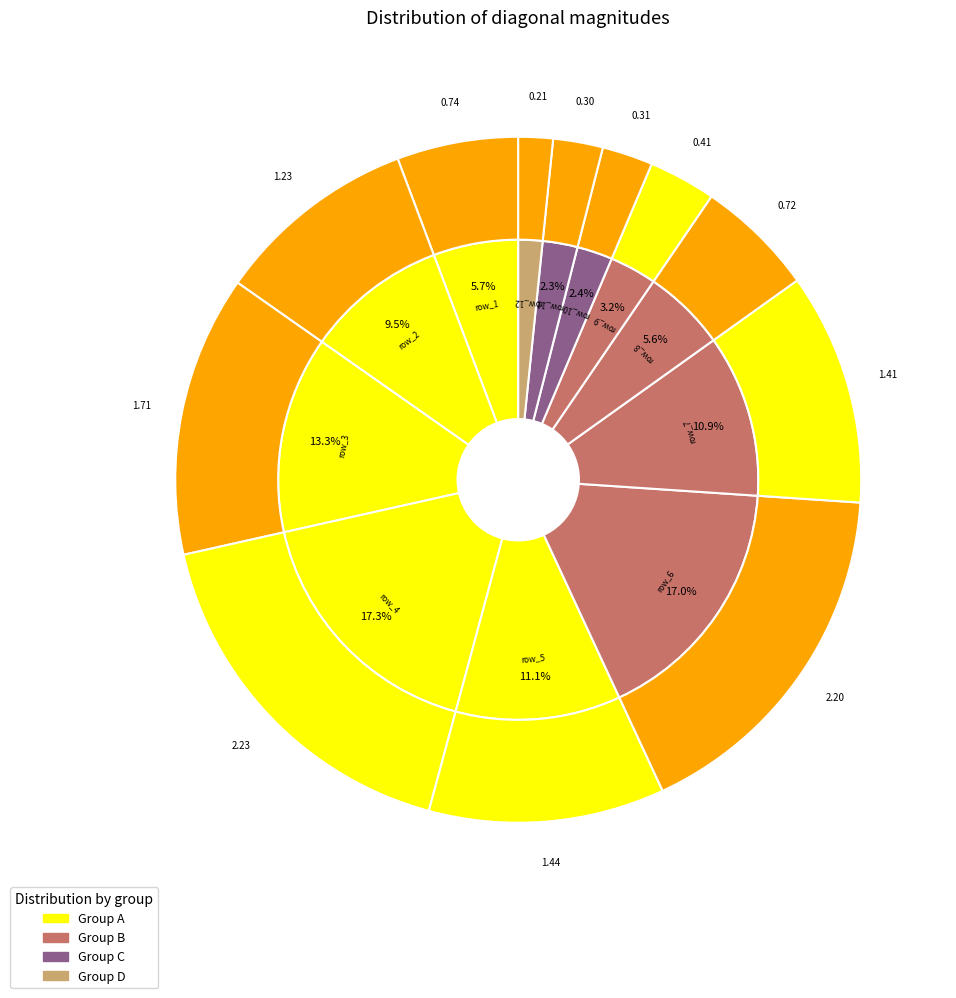

Count the number of slices in the pie.

12